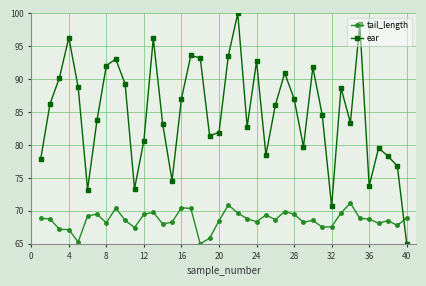

In tail_length, how many points are lower than both neighbors (excluding endpoints)?

11